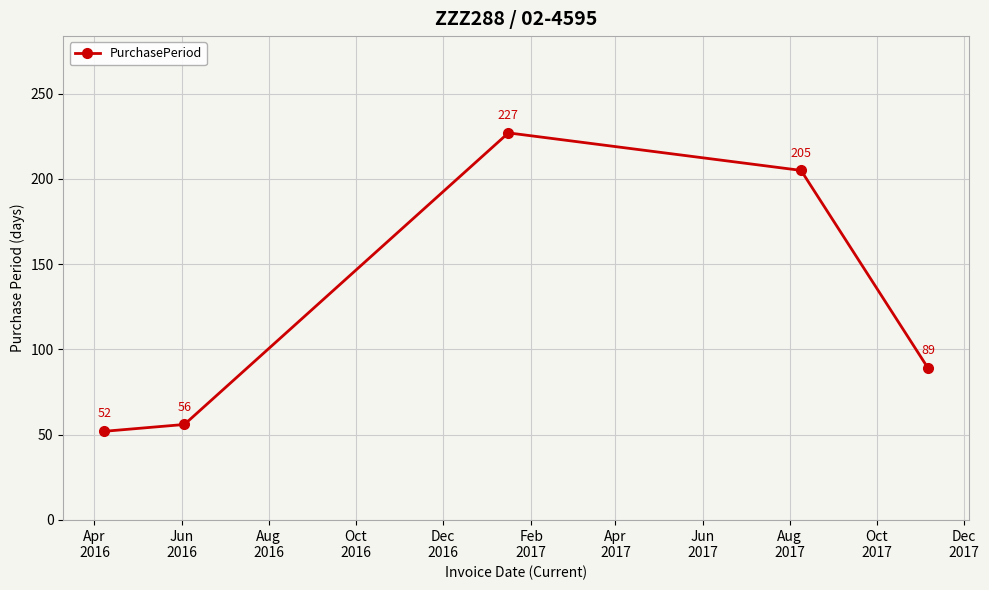

What is the value of the 5th point from the left?

89